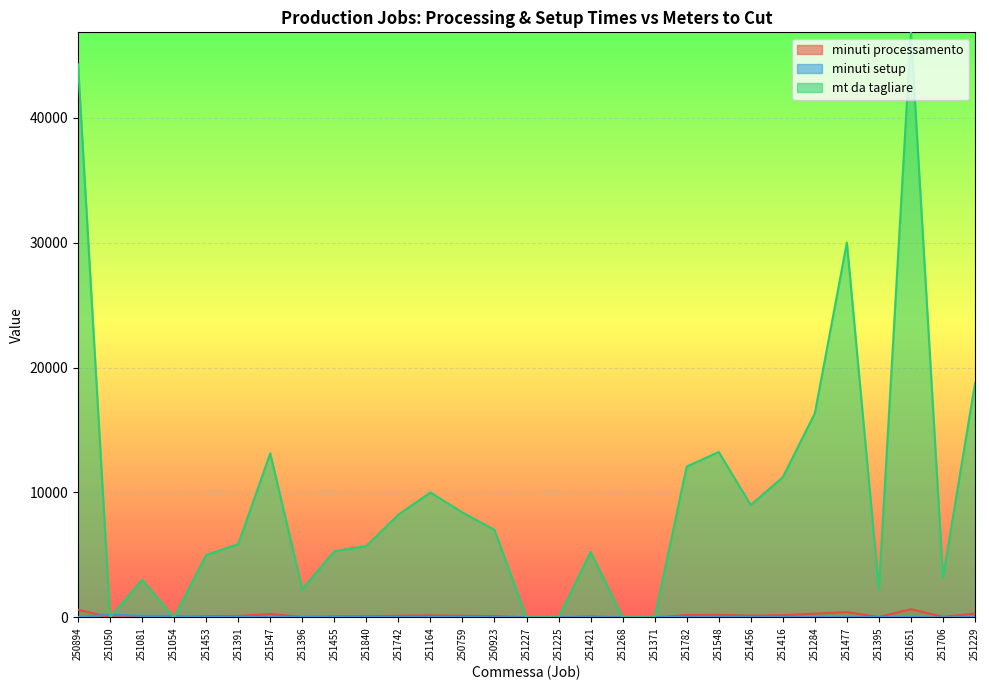

How many data points in mt da tagliare are less than 5865?

14